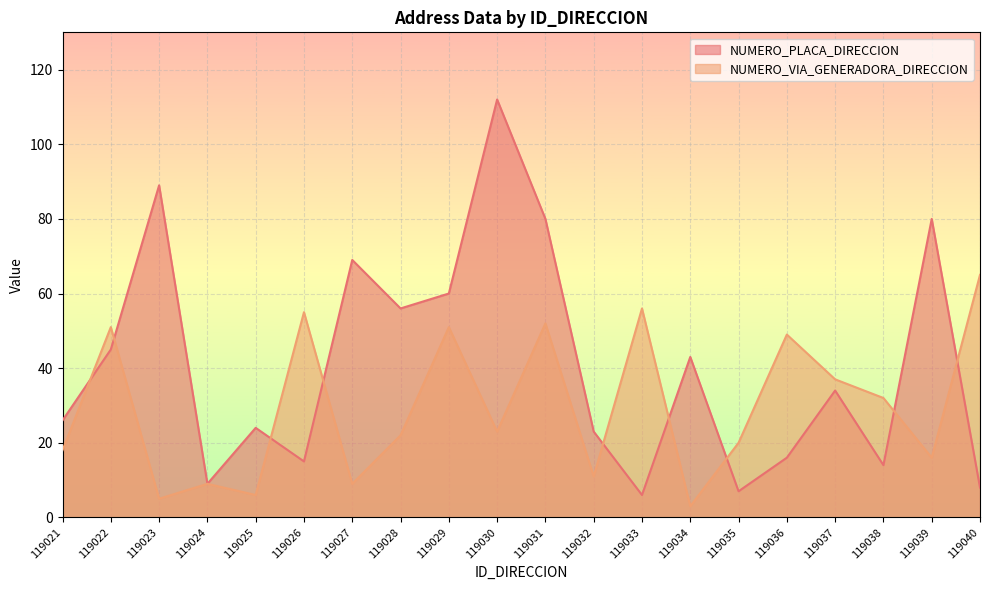

At which category is the sum across all series the highest?

119030